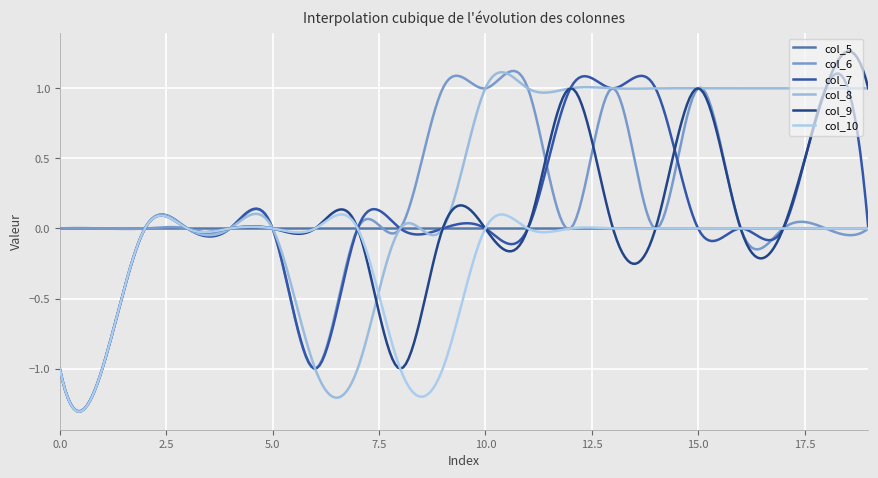

Does the chart have visible grid lines?

Yes